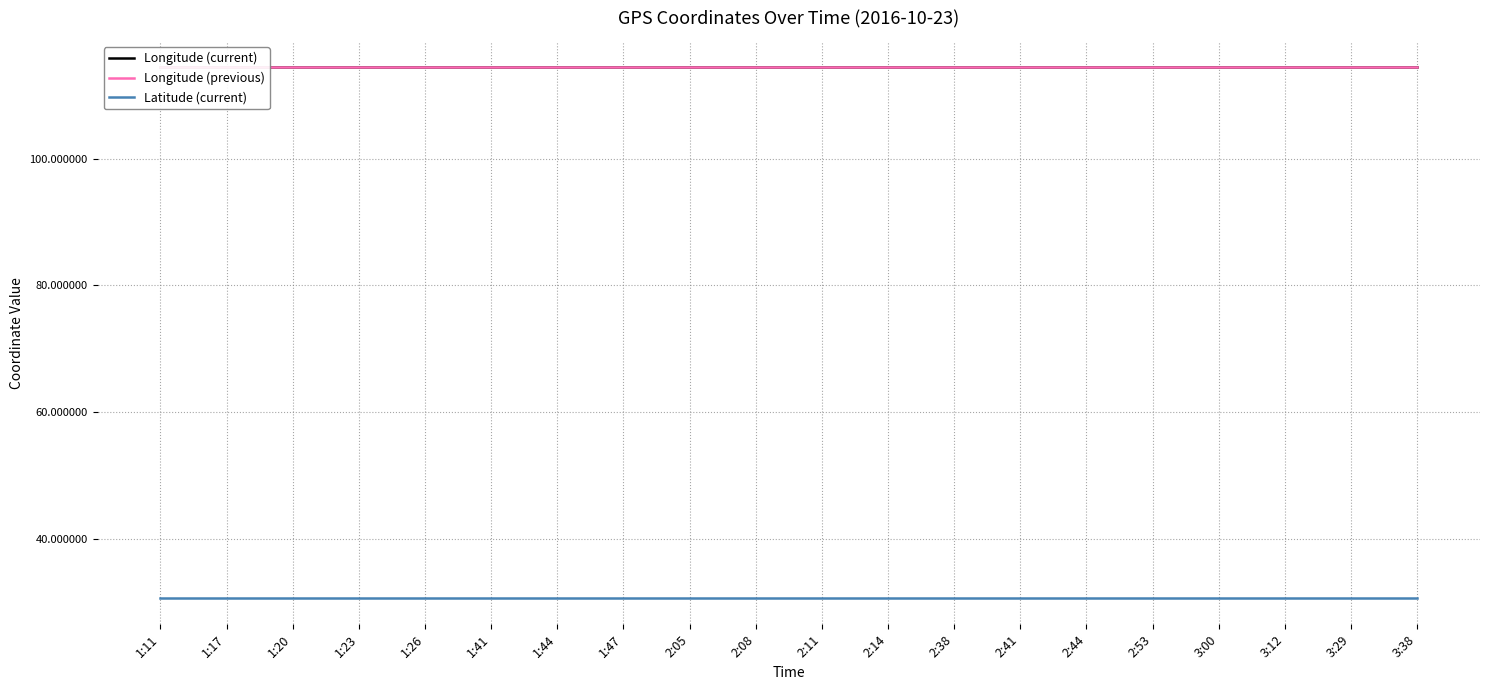

What is the lowest value of the Longitude (previous) series?

114.4